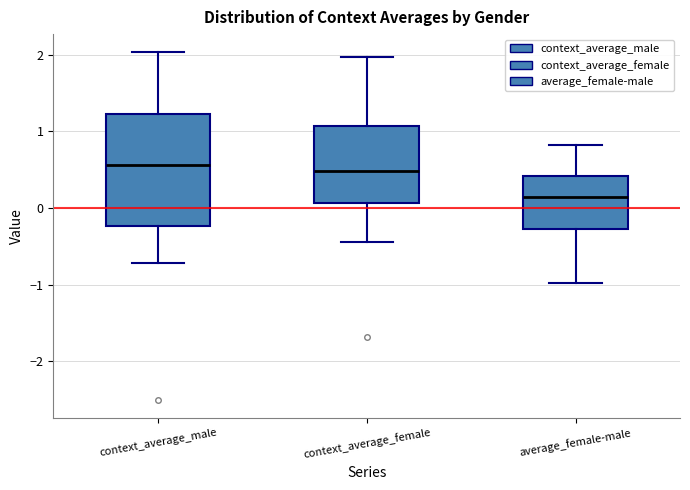

Reading left to right, transcribe this box plot: for each box, give where its median line is, the range the box spans, and where its two whiskers end, as read against the y-axis. The values are not printed on the chart, so give them approximately, as read against the axis.

context_average_male: median 0.6, box -0.2 to 1.2, whiskers -0.7 to 2.0
context_average_female: median 0.5, box 0.1 to 1.1, whiskers -0.4 to 2.0
average_female-male: median 0.1, box -0.3 to 0.4, whiskers -1.0 to 0.8